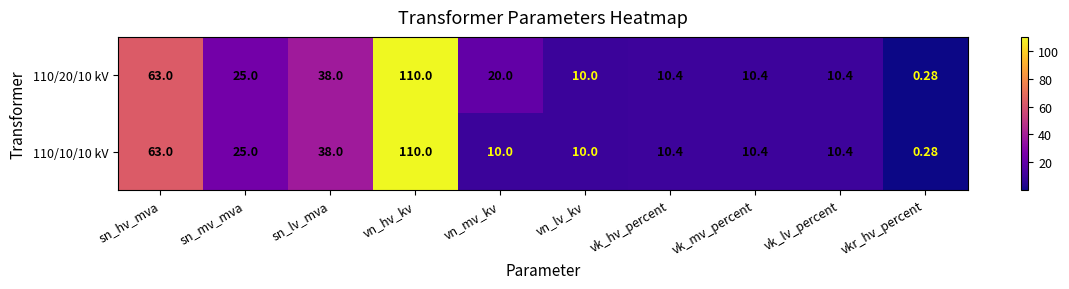

At which category is the sum across all series the highest?

vn_hv_kv